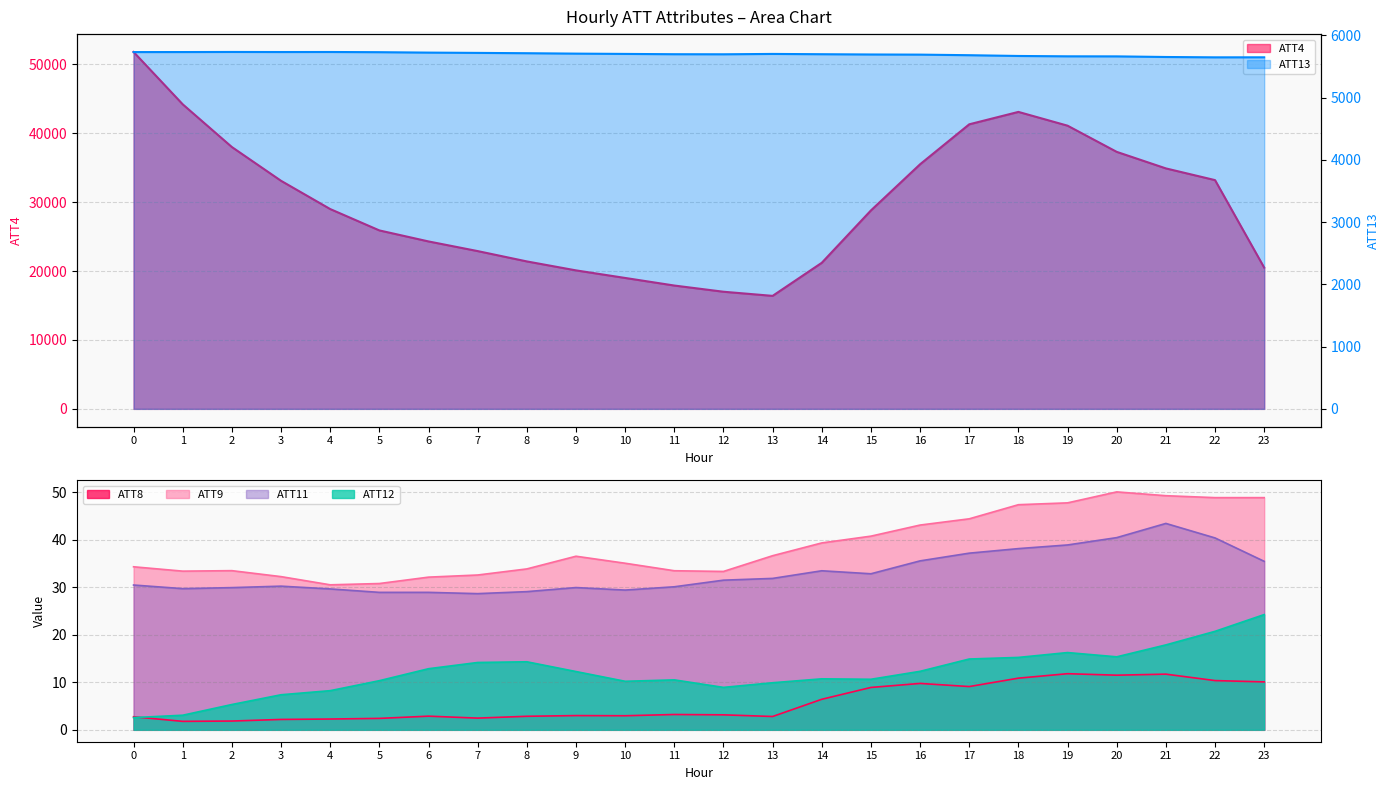

Is the value of ATT9 at 6 greater than the value of ATT8 at 1?

Yes